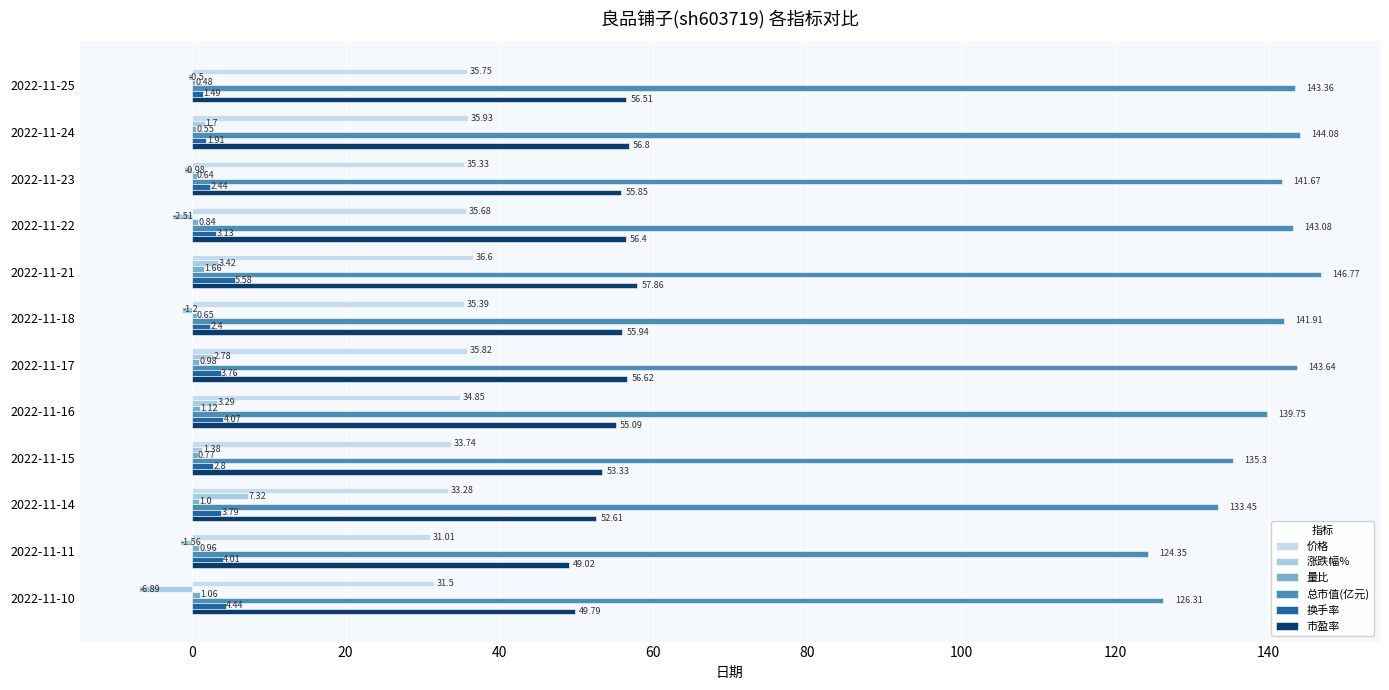

Count the number of data series in this chart.

6